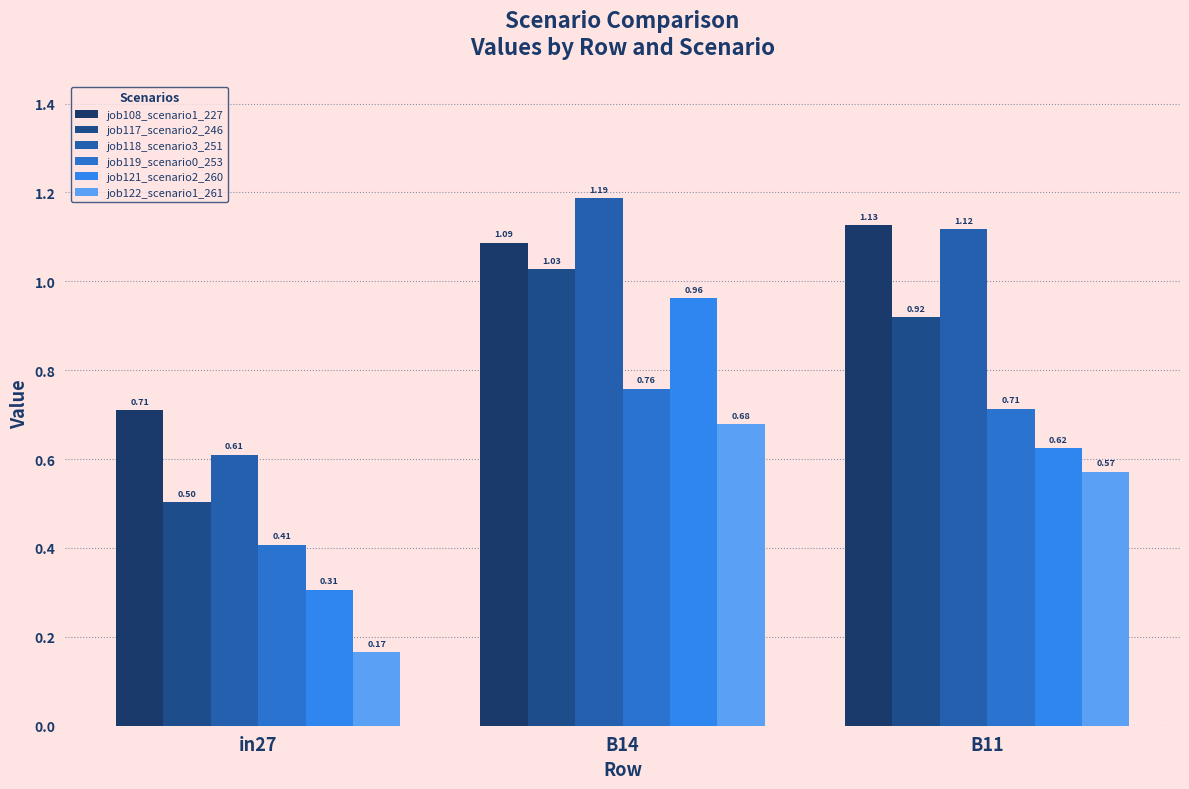

What is the difference between the job122_scenario1_261 values at B11 and in27?

0.4